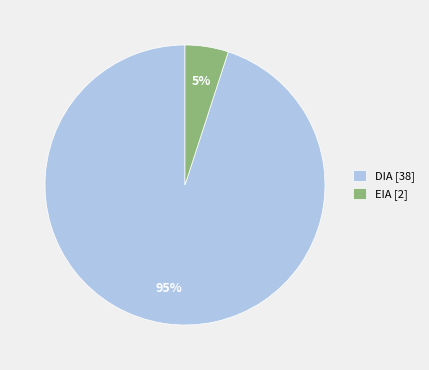

Do DIA [38] and EIA [2] together represent more than half of the pie?

Yes